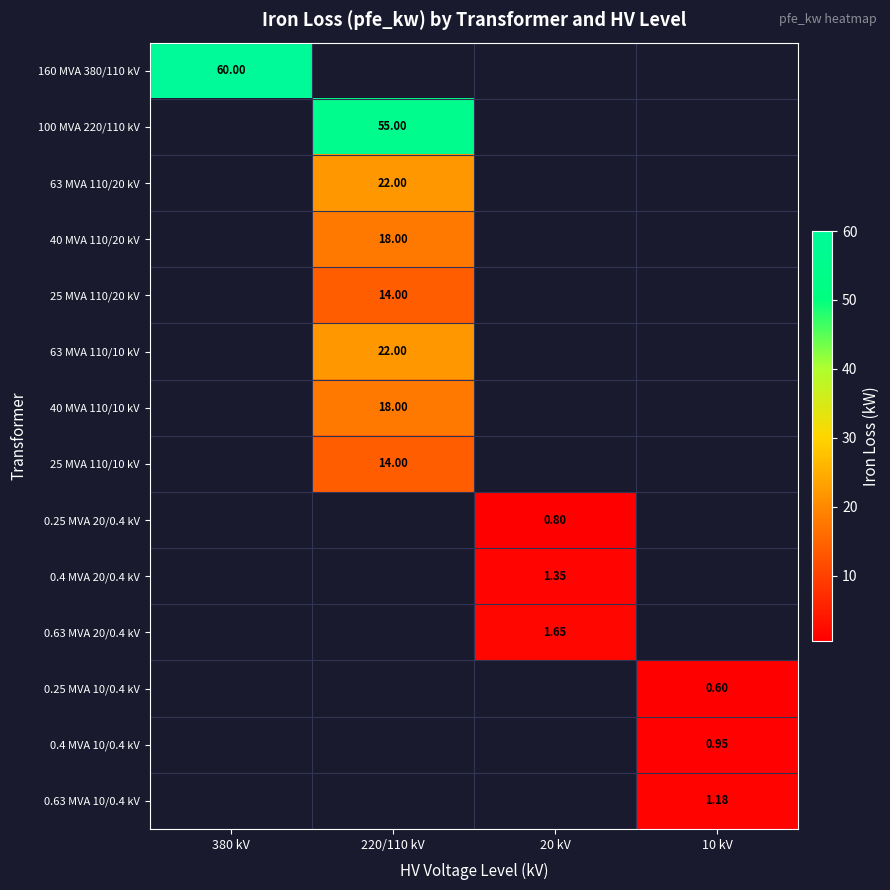

Is the value of 0.4 MVA 10/0.4 kV at 10 kV greater than the value of 0.63 MVA 10/0.4 kV at 10 kV?

No